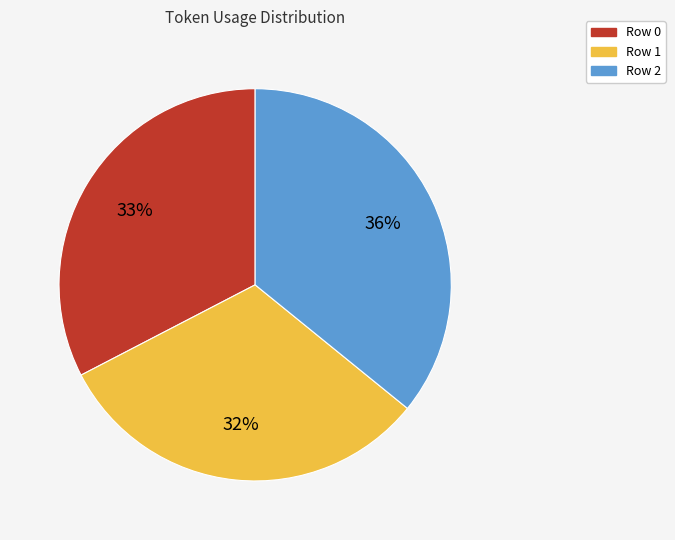

To the nearest percent, what is the difference between the Row 2 and Row 0 slice percentages?

3%